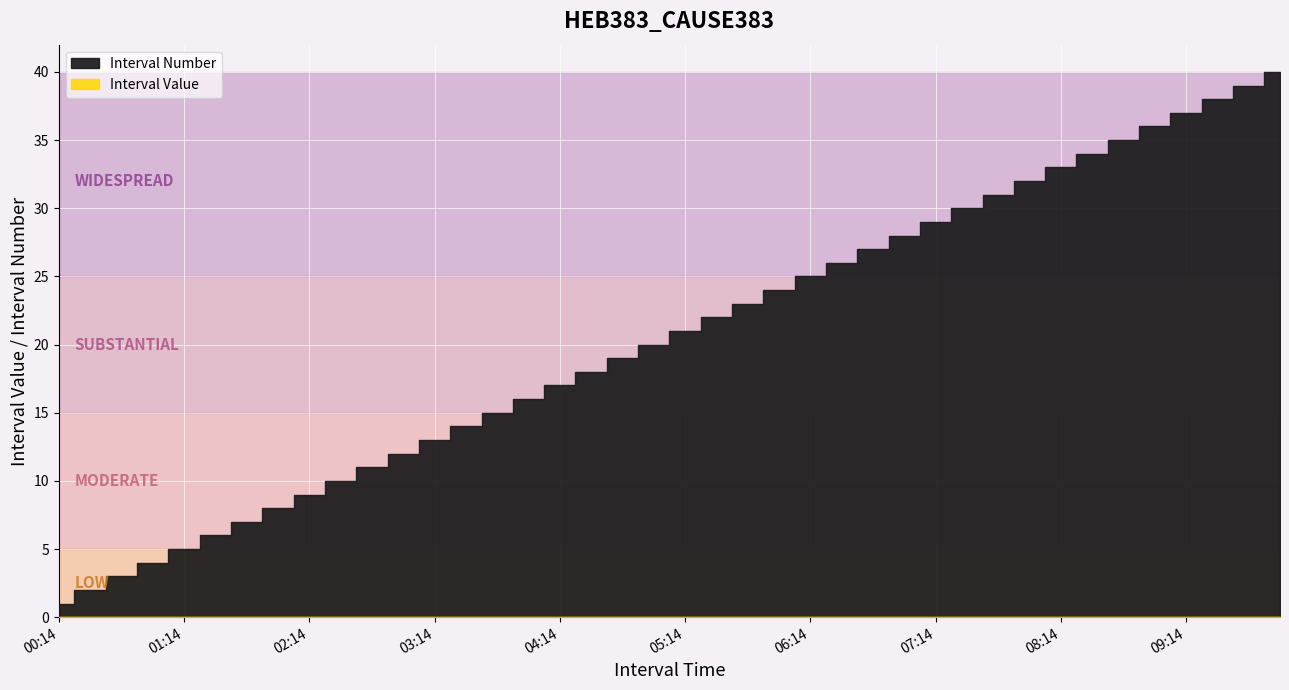

How many data points in Interval Number are less than 21?

20